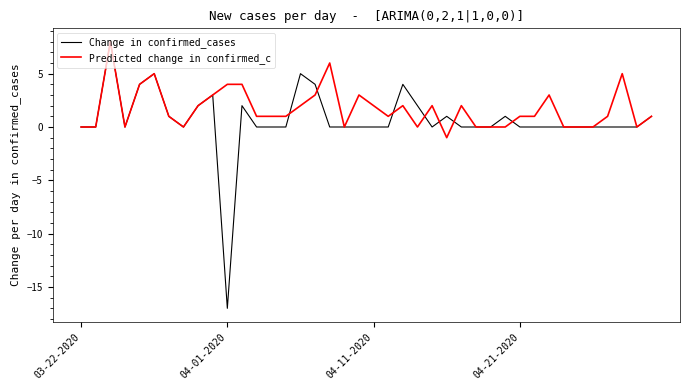

What is the smallest value displayed?

-17